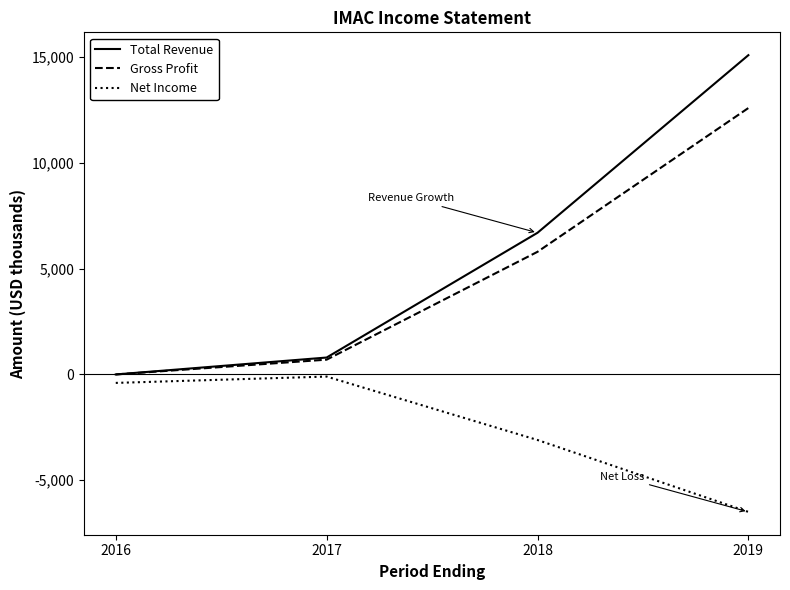

Reading left to right, extract all data points from this chart.

Total Revenue: 0	800	6700	15100
Gross Profit: 0	700	5800	12600
Net Income: -400	-100	-3100	-6500